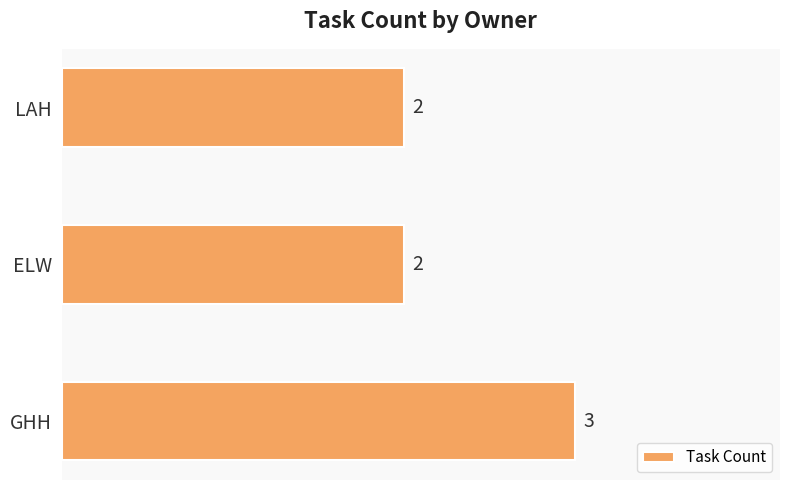

Is it true that the value at GHH is 2?

False